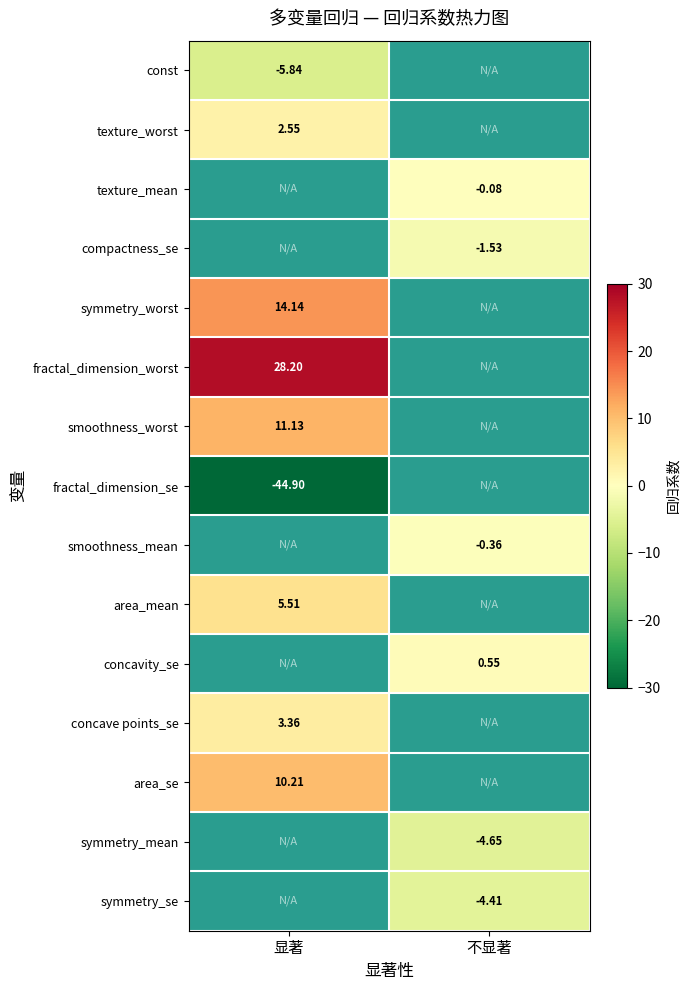

Which category has the highest value in the fractal_dimension_worst series?

显著